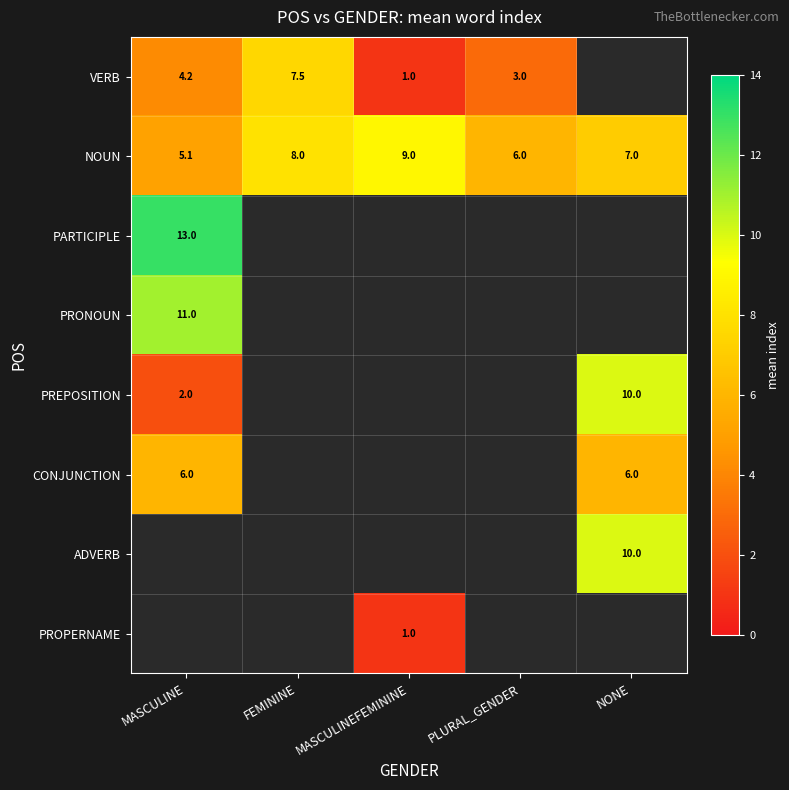

The NOUN series shows 9.0 at MASCULINEFEMININE. True or false?

True